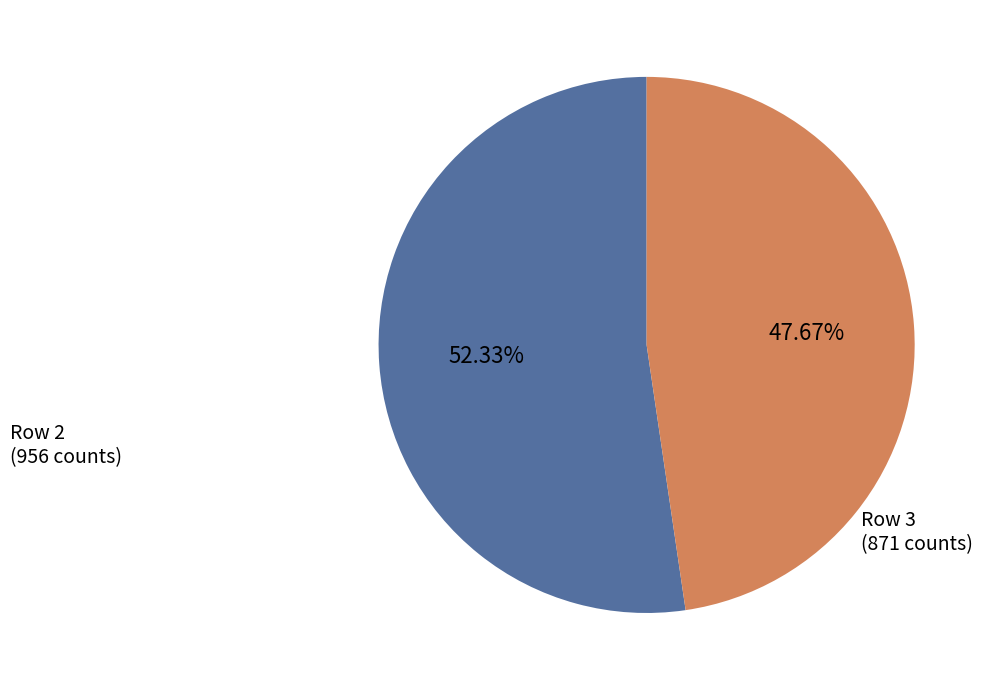

Is there any slice that represents more than half of the pie?

Yes